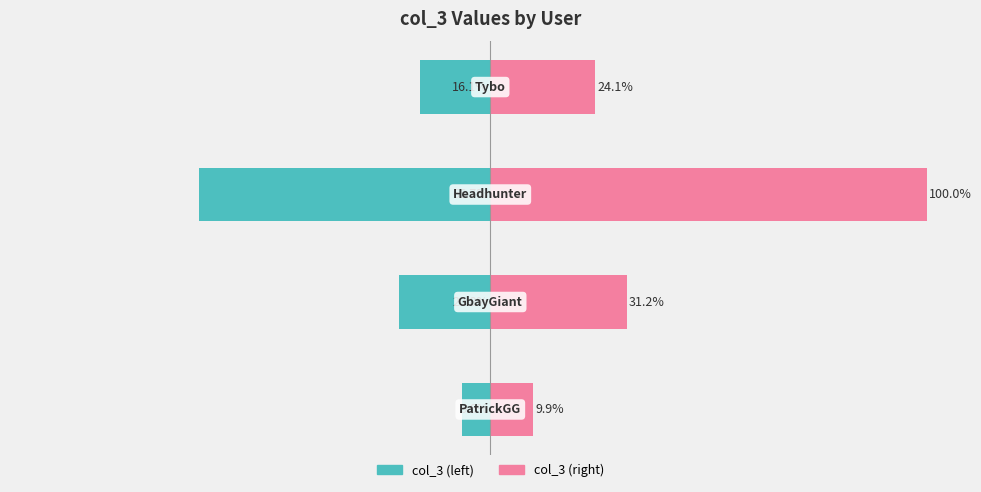

The col_3 (left) series shows -11.1 at −100. True or false?

False